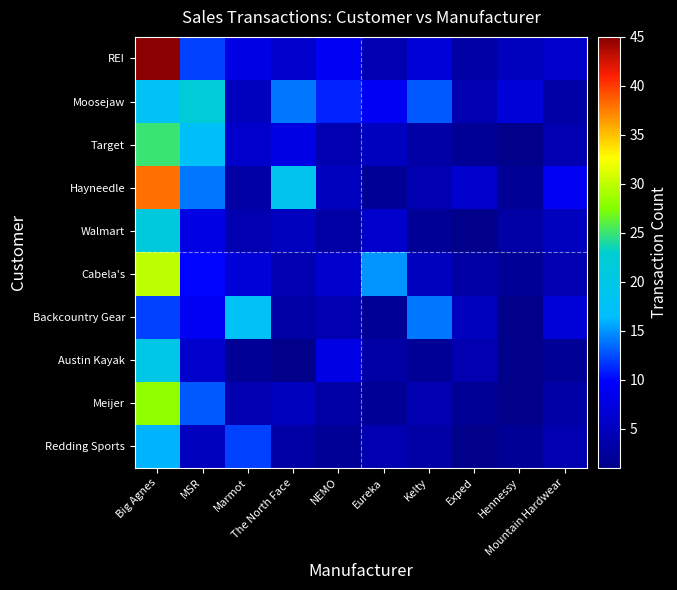

Reading left to right, extract all data points from this chart.

REI: Big Agnes=45	MSR=12	Marmot=8	The North Face=6	NEMO=9	Eureka=4	Kelty=7	Exped=3	Hennessy=5	Mountain Hardwear=6
Moosejaw: Big Agnes=18	MSR=22	Marmot=5	The North Face=14	NEMO=11	Eureka=9	Kelty=13	Exped=4	Hennessy=7	Mountain Hardwear=3
Target: Big Agnes=25	MSR=17	Marmot=6	The North Face=8	NEMO=4	Eureka=5	Kelty=3	Exped=2	Hennessy=1	Mountain Hardwear=4
Hayneedle: Big Agnes=38	MSR=14	Marmot=3	The North Face=19	NEMO=5	Eureka=2	Kelty=4	Exped=6	Hennessy=2	Mountain Hardwear=9
Walmart: Big Agnes=21	MSR=8	Marmot=4	The North Face=5	NEMO=3	Eureka=6	Kelty=2	Exped=1	Hennessy=3	Mountain Hardwear=5
Cabela's: Big Agnes=30	MSR=10	Marmot=7	The North Face=4	NEMO=6	Eureka=15	Kelty=5	Exped=3	Hennessy=2	Mountain Hardwear=4
Backcountry Gear: Big Agnes=12	MSR=9	Marmot=18	The North Face=3	NEMO=4	Eureka=2	Kelty=14	Exped=5	Hennessy=1	Mountain Hardwear=7
Austin Kayak: Big Agnes=20	MSR=6	Marmot=2	The North Face=1	NEMO=8	Eureka=3	Kelty=2	Exped=4	Hennessy=1	Mountain Hardwear=2
Meijer: Big Agnes=28	MSR=13	Marmot=4	The North Face=5	NEMO=3	Eureka=2	Kelty=4	Exped=2	Hennessy=1	Mountain Hardwear=3
Redding Sports: Big Agnes=16	MSR=5	Marmot=12	The North Face=3	NEMO=2	Eureka=4	Kelty=3	Exped=1	Hennessy=2	Mountain Hardwear=4